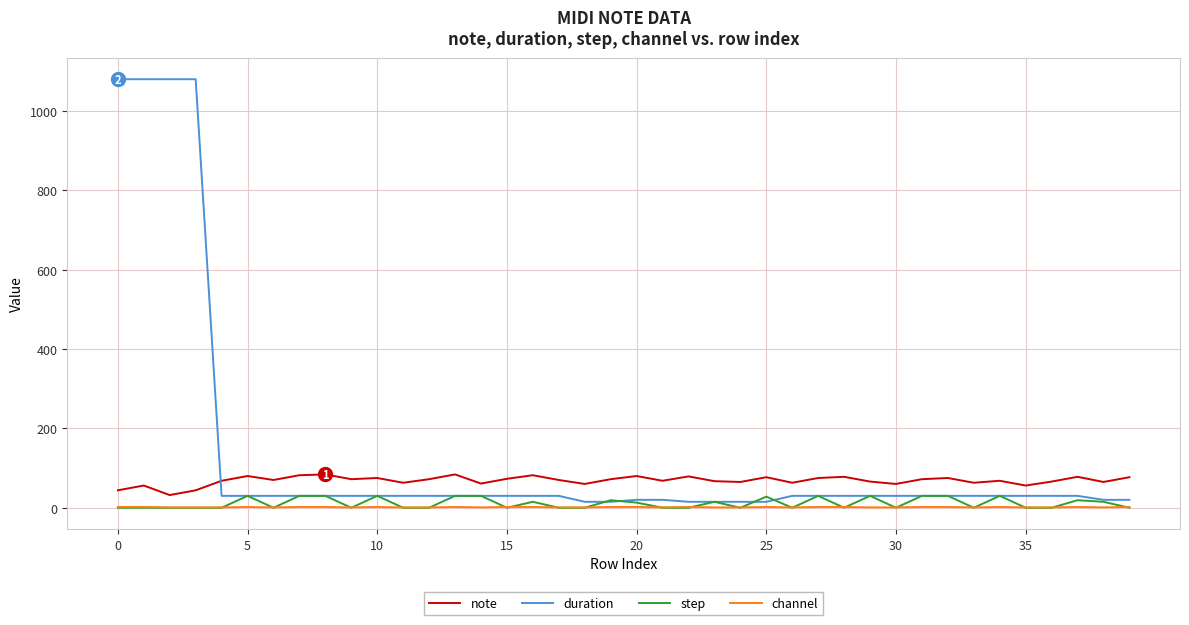

What is the maximum value shown in the chart?

1080